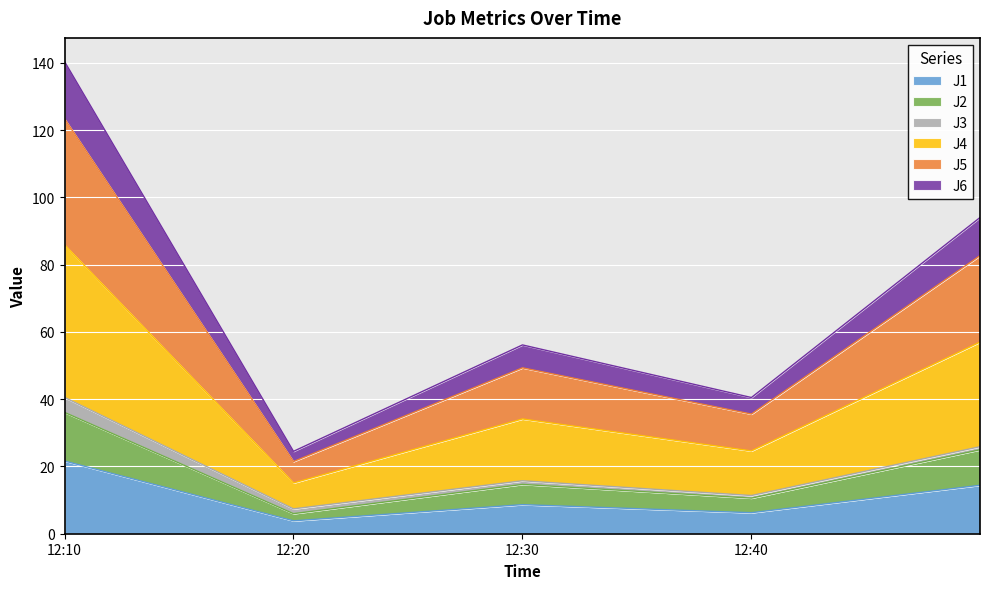

True or false: J6 and J4 cross at least once.

False